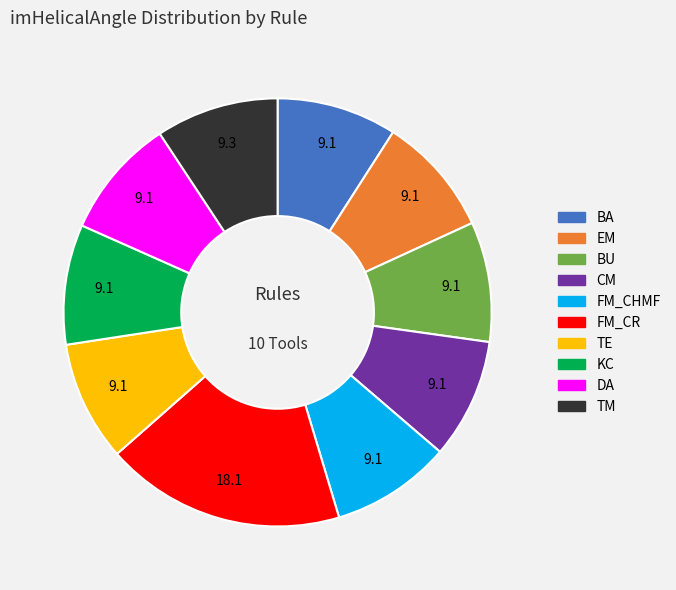

Does BU account for over 50% of the chart?

No